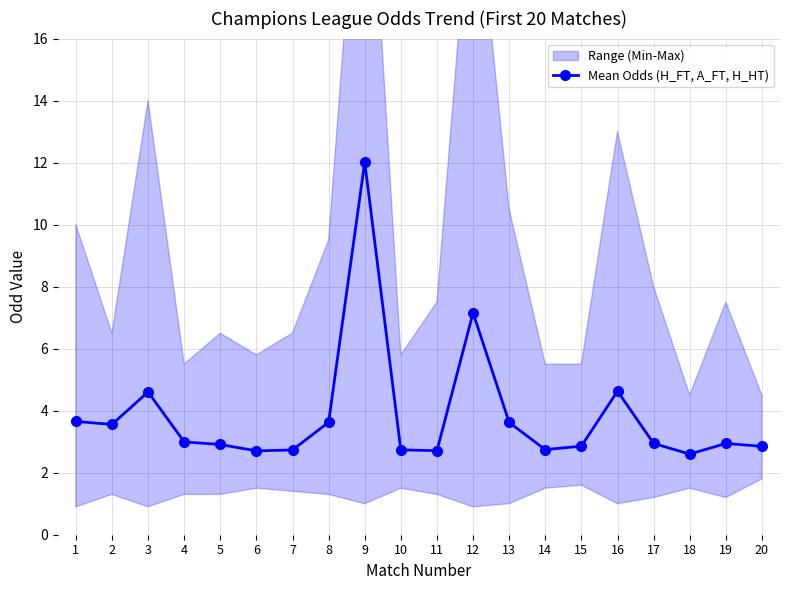

At which category does the chart reach its peak across all series?

9